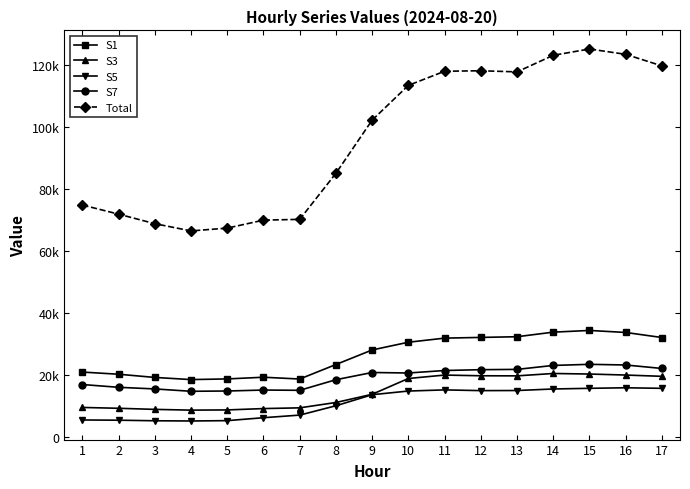

Is it true that Total equals 190683 at 17?

False